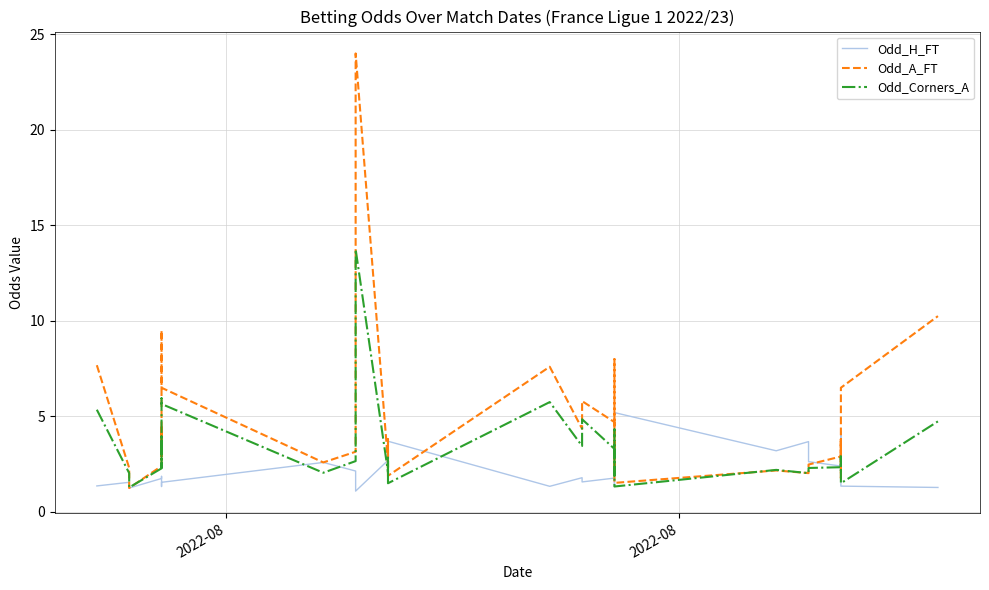

True or false: Odd_Corners_A and Odd_H_FT cross at least once.

True